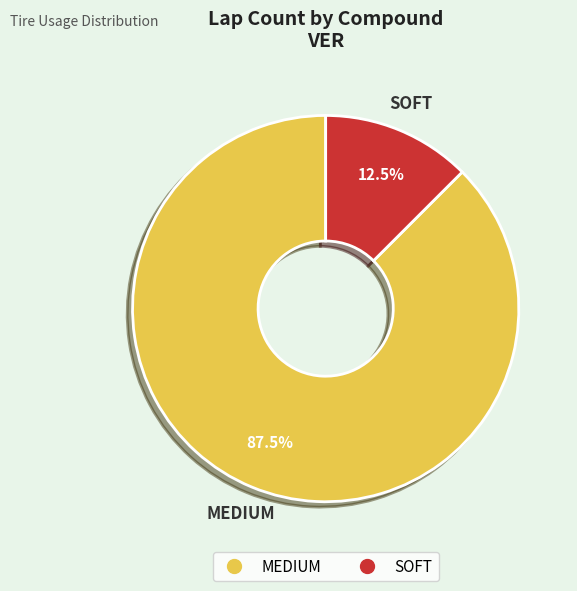

Rank the categories by value from lowest to highest.

SOFT, MEDIUM